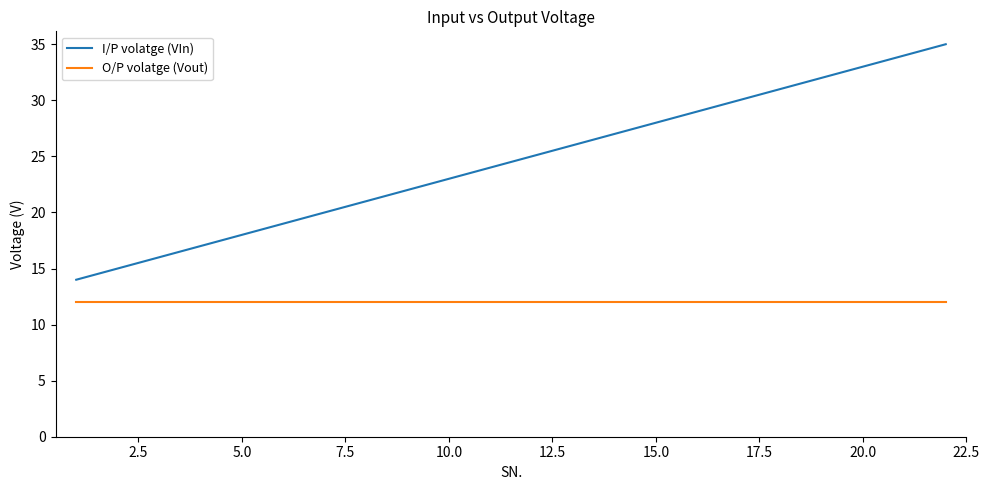

What is the highest value of the O/P volatge (Vout) series?

12